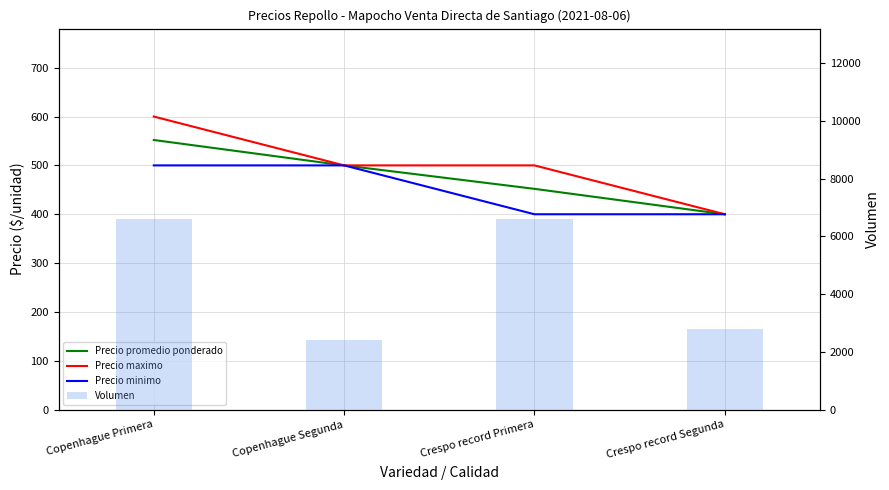

Which series has the largest range (max minus min)?

Volumen